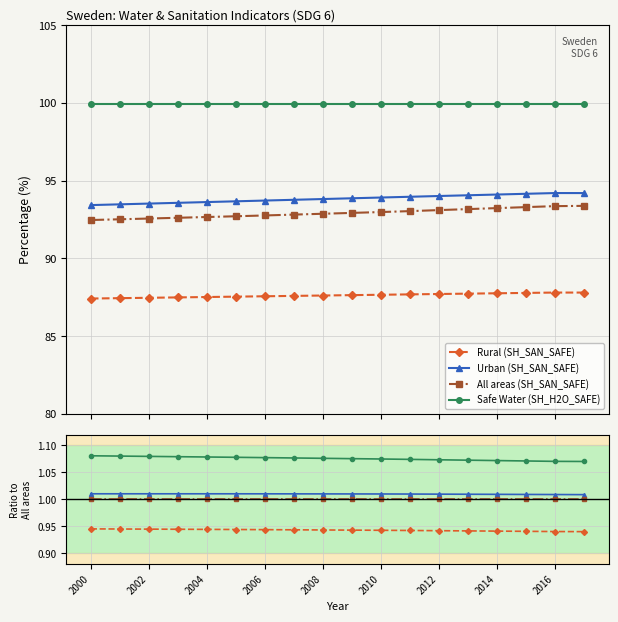

List the series in order of their peak value, lowest first.

Rural (SH_SAN_SAFE), All areas (SH_SAN_SAFE), Urban (SH_SAN_SAFE), Safe Water (SH_H2O_SAFE)